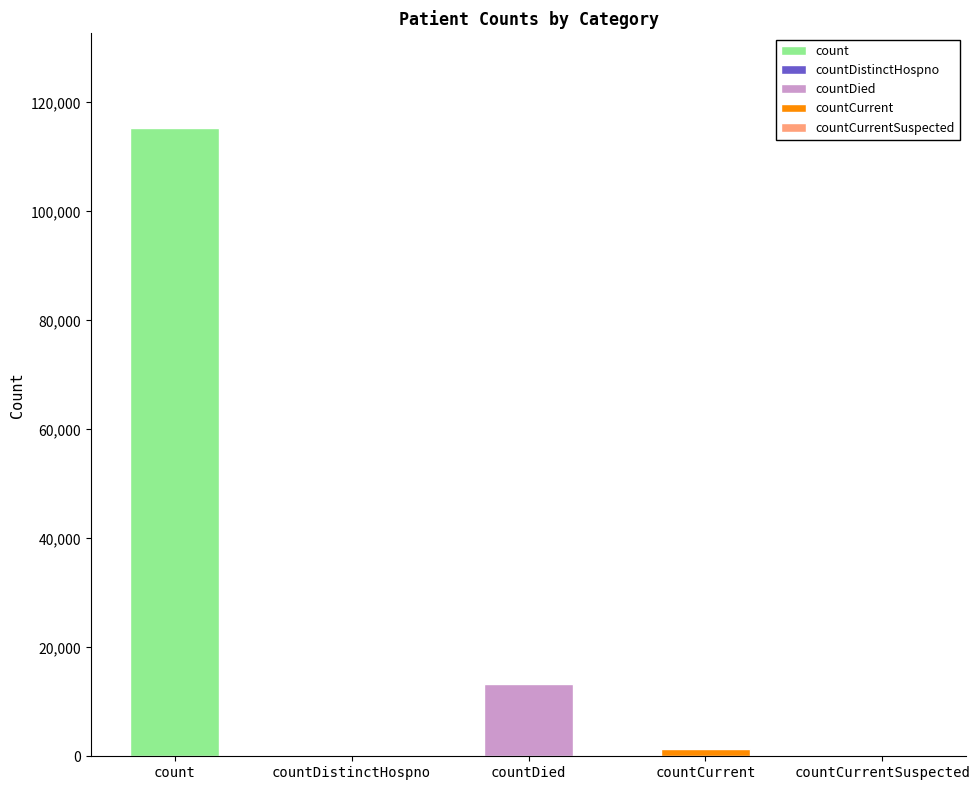

List the labels in order of value, largest first.

count, countDied, countCurrent, countDistinctHospno, countCurrentSuspected